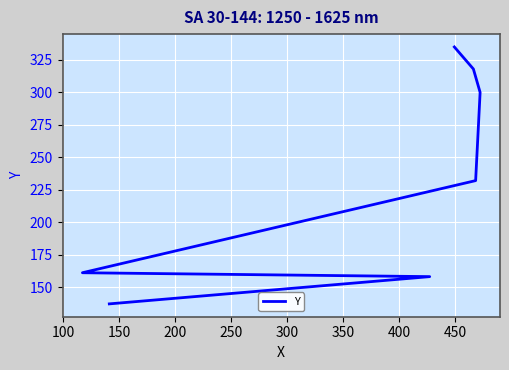

What is the value of the 4th point from the left?

232